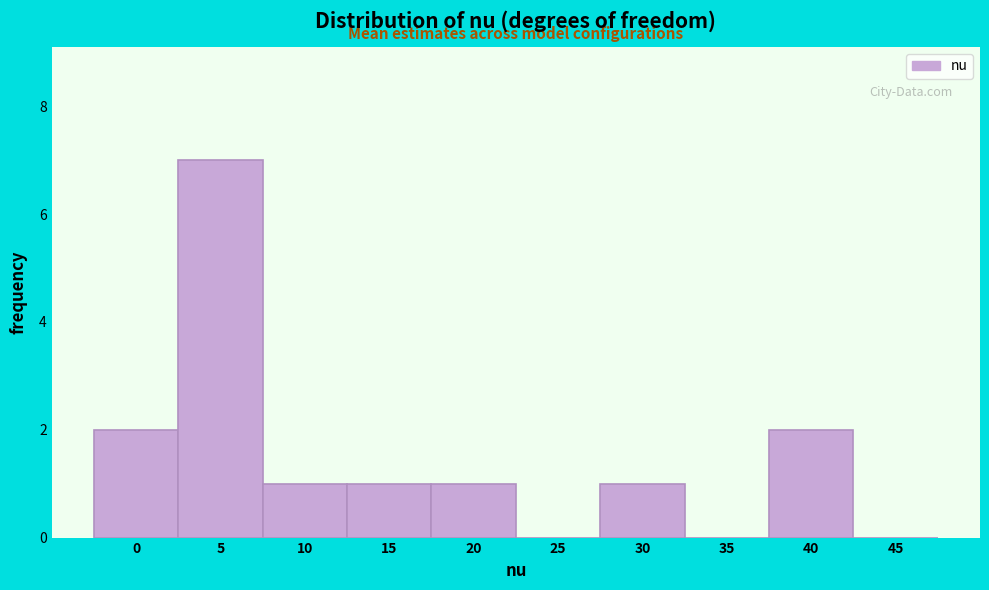

Reading left to right, what are all the values shown in this chart?

0=2	5=7	10=1	15=1	20=1	25=0	30=1	35=0	40=2	45=0